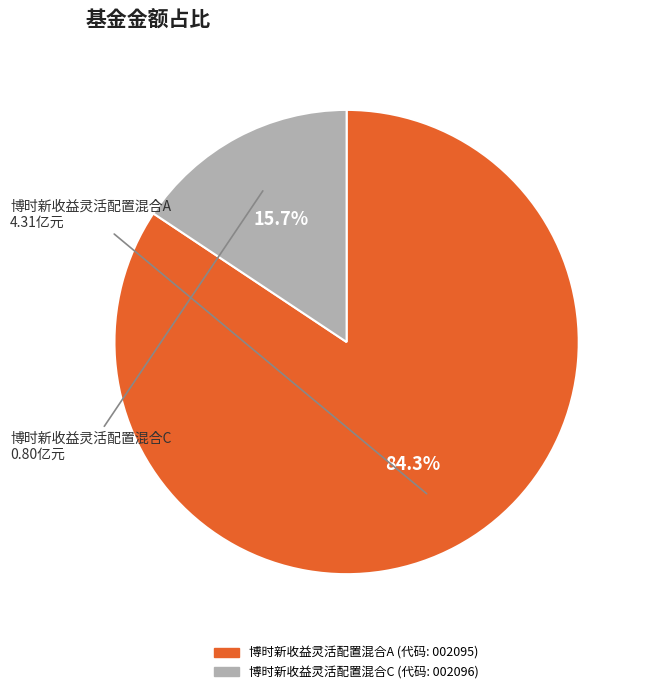

Combined, what portion of the pie is 博时新收益灵活配置混合A and 博时新收益灵活配置混合C?

100.0%